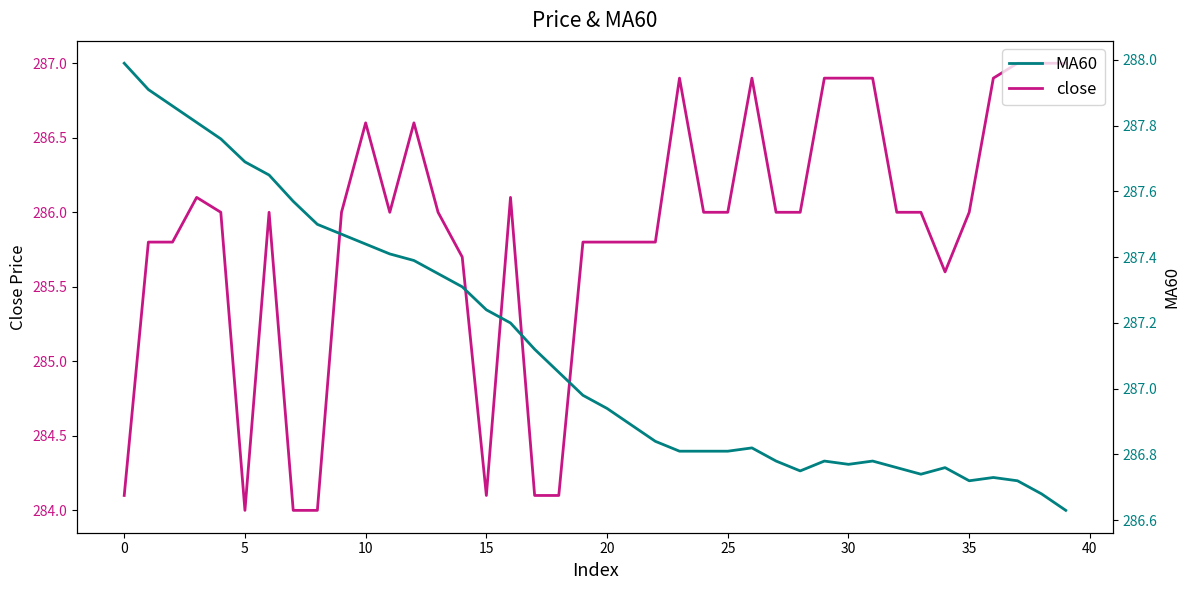

What is the minimum value for close?

284.0